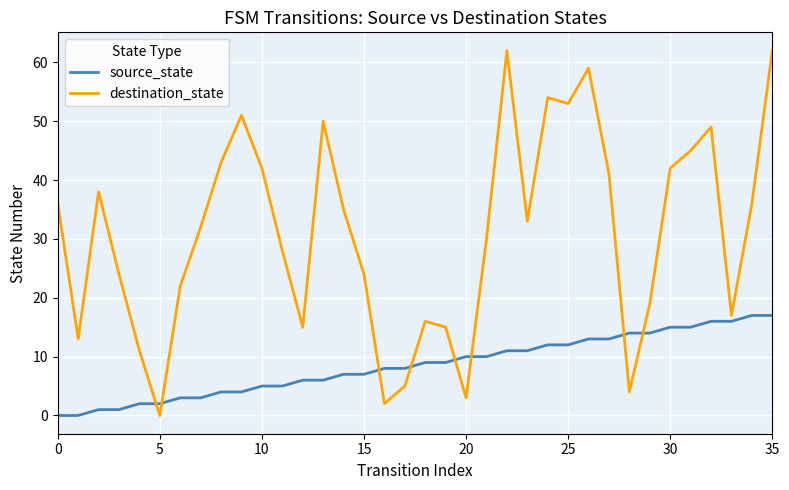

What is the maximum value for source_state?

17